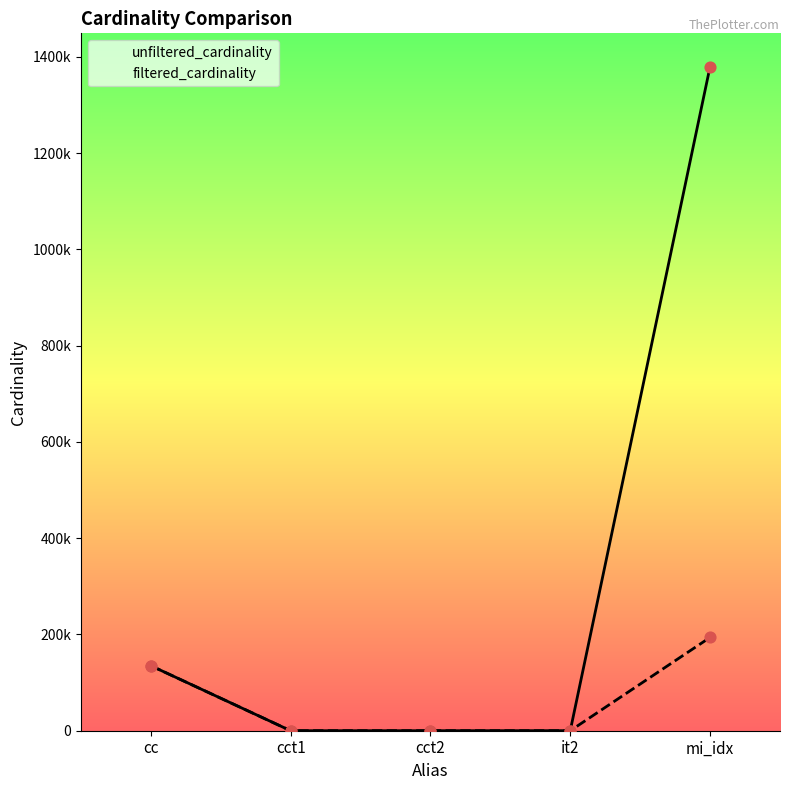

Is the value of filtered_cardinality at it2 greater than the value of unfiltered_cardinality at it2?

No